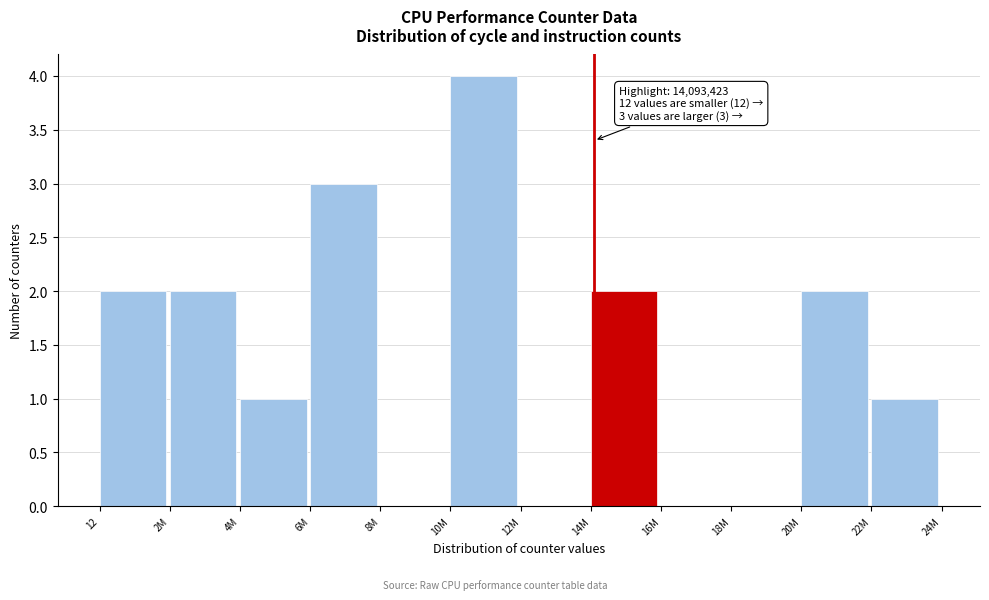

Reading left to right, extract all data points from this chart.

12=2	2M=2	4M=1	6M=3	8M=0	10M=4	12M=0	14M=2	16M=0	18M=0	20M=2	22M=1